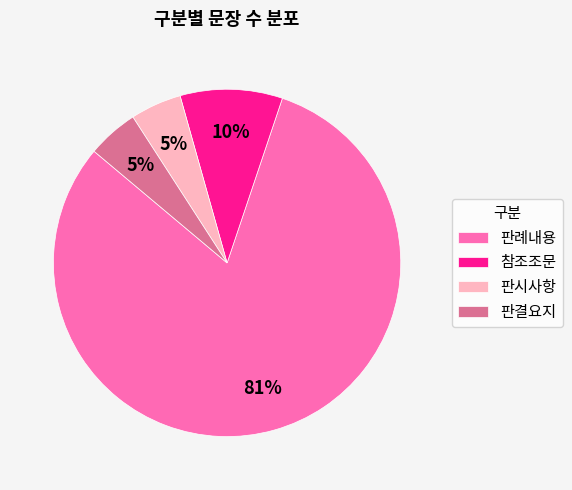

Does 판례내용 account for over 50% of the chart?

Yes